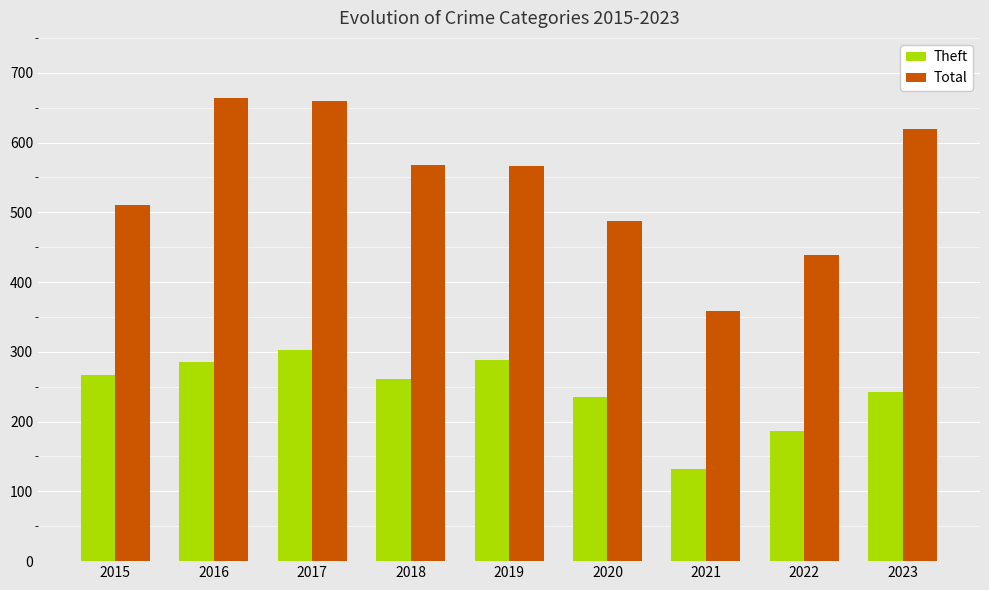

Which series has the widest spread of values?

Total